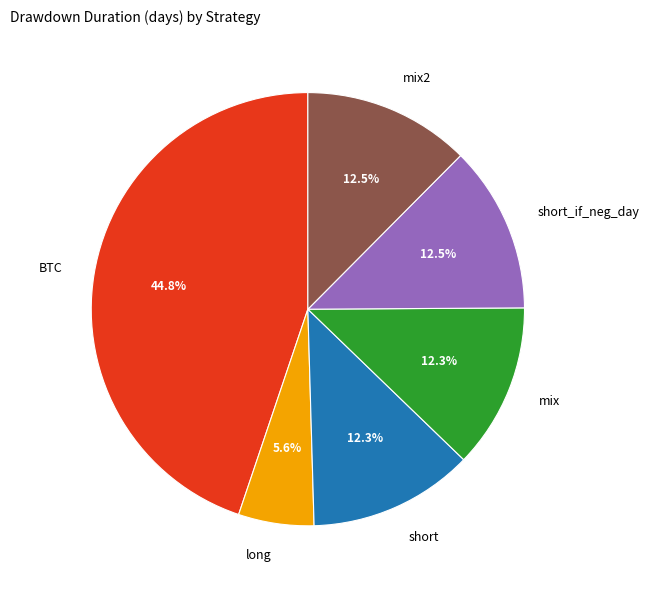

What percentage do mix and short together represent?

24.6%